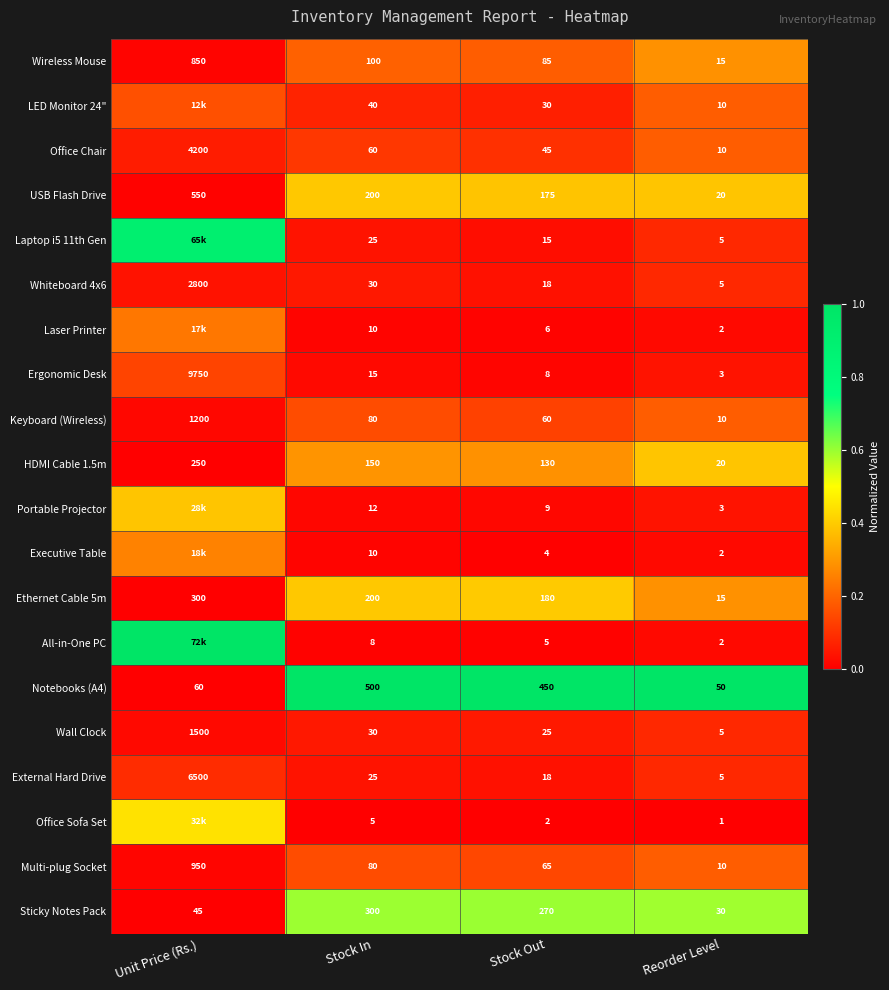

Where does the Notebooks (A4) series first go above 450?

Stock In